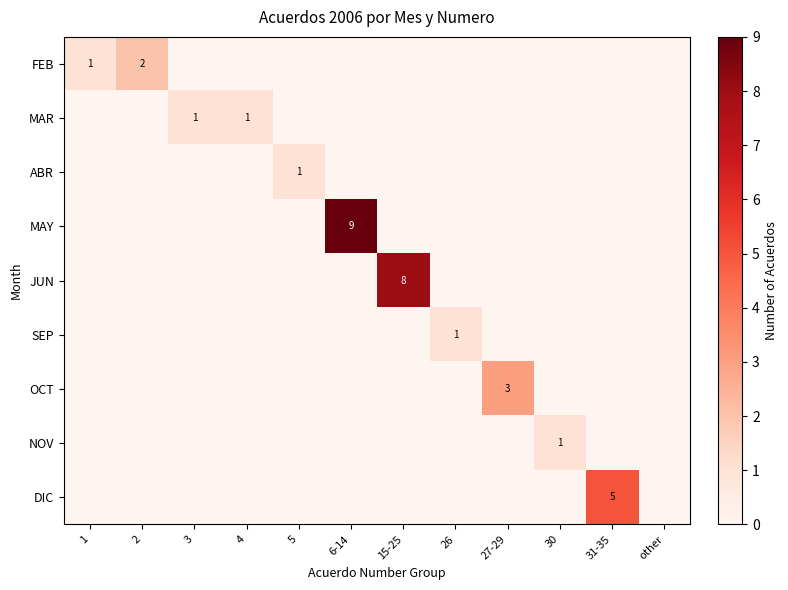

The DIC series shows 7 at 31-35. True or false?

False